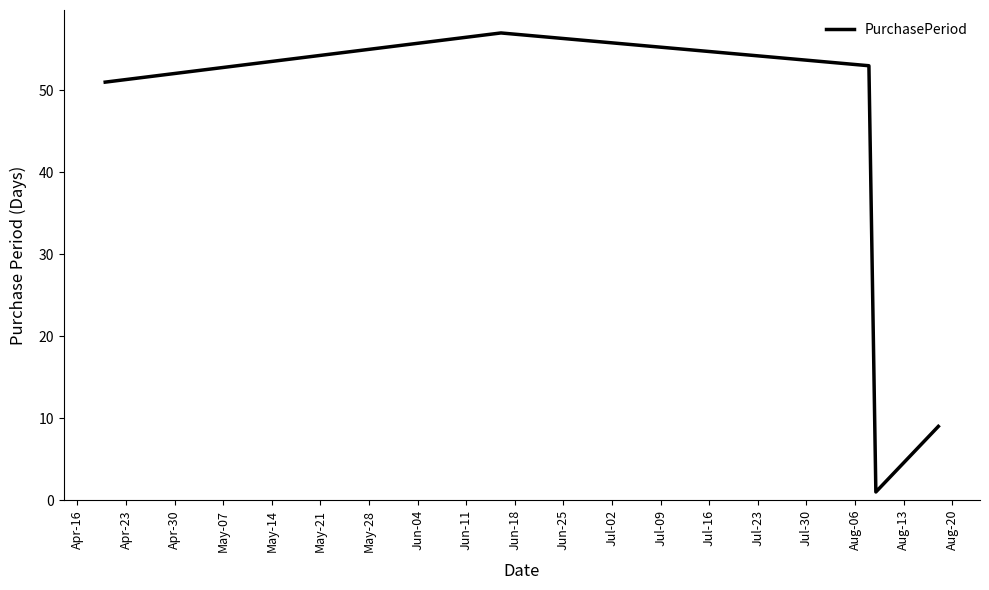

What is the greatest value displayed?

57